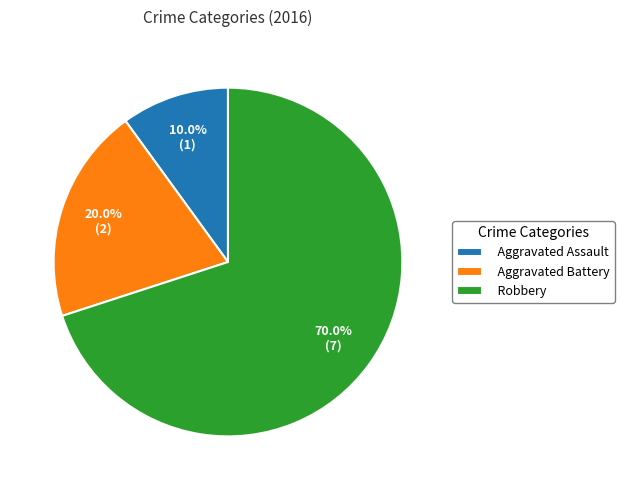

Approximately how many times larger is the value at Aggravated Assault compared to Robbery?

0.1